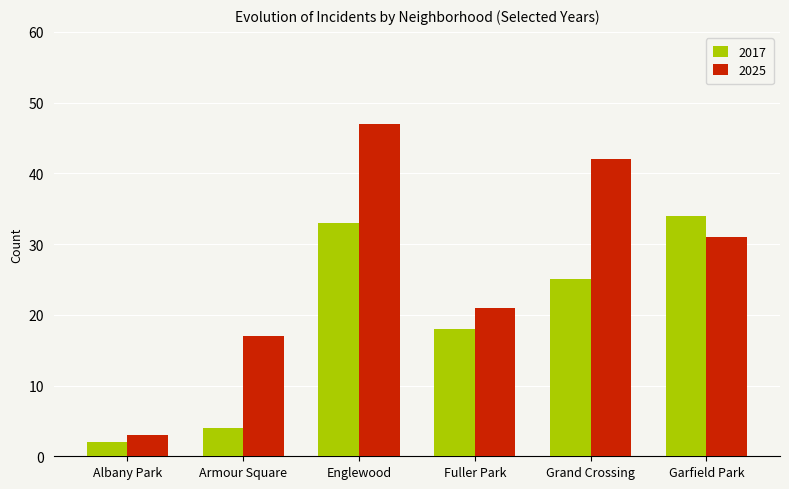

How many values in the 2025 series are below 31?

3